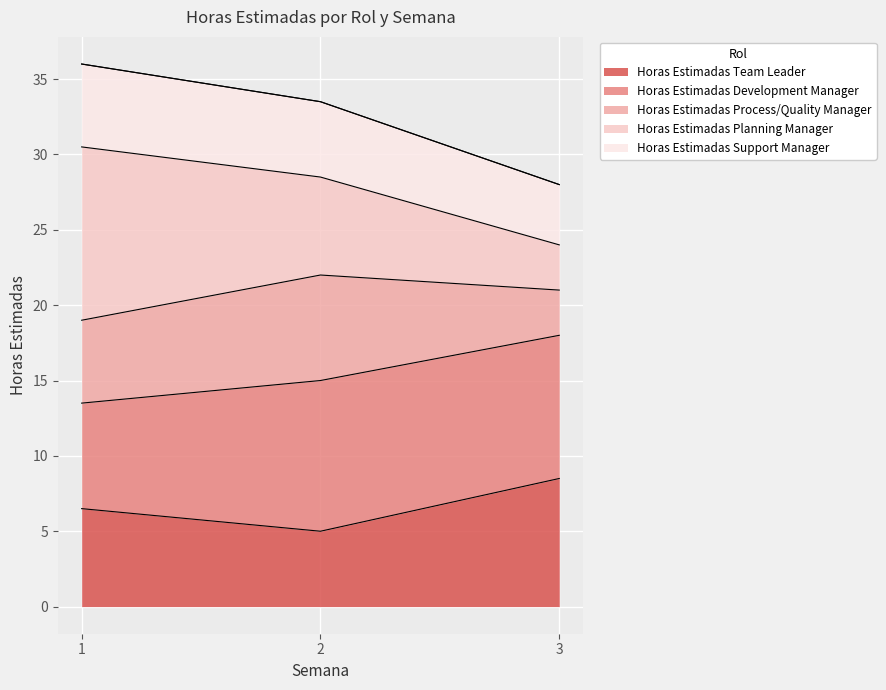

What are all the series names shown in the legend?

Horas Estimadas Team Leader, Horas Estimadas Development Manager, Horas Estimadas Process/Quality Manager, Horas Estimadas Planning Manager, Horas Estimadas Support Manager